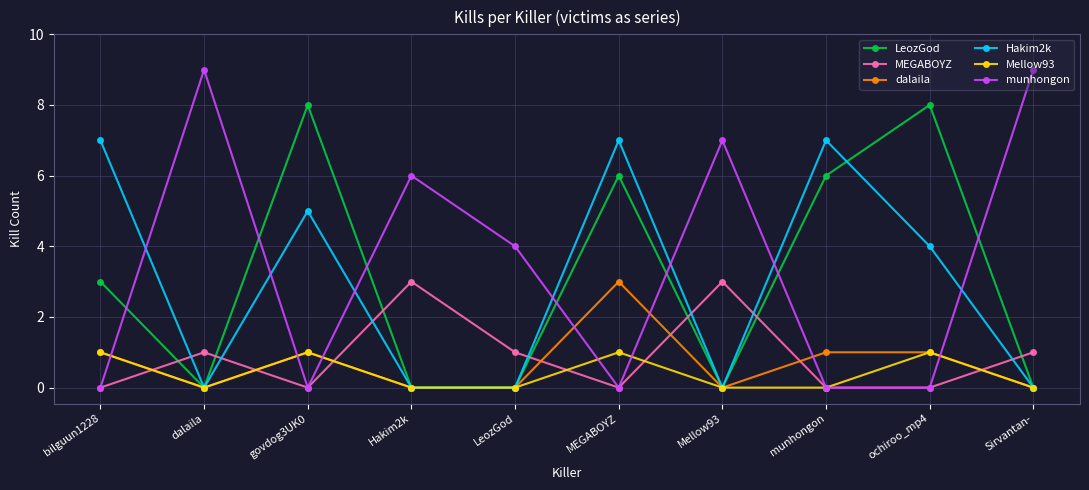

Is the value of Hakim2k at govdog3UK0 greater than the value of dalaila at Mellow93?

Yes